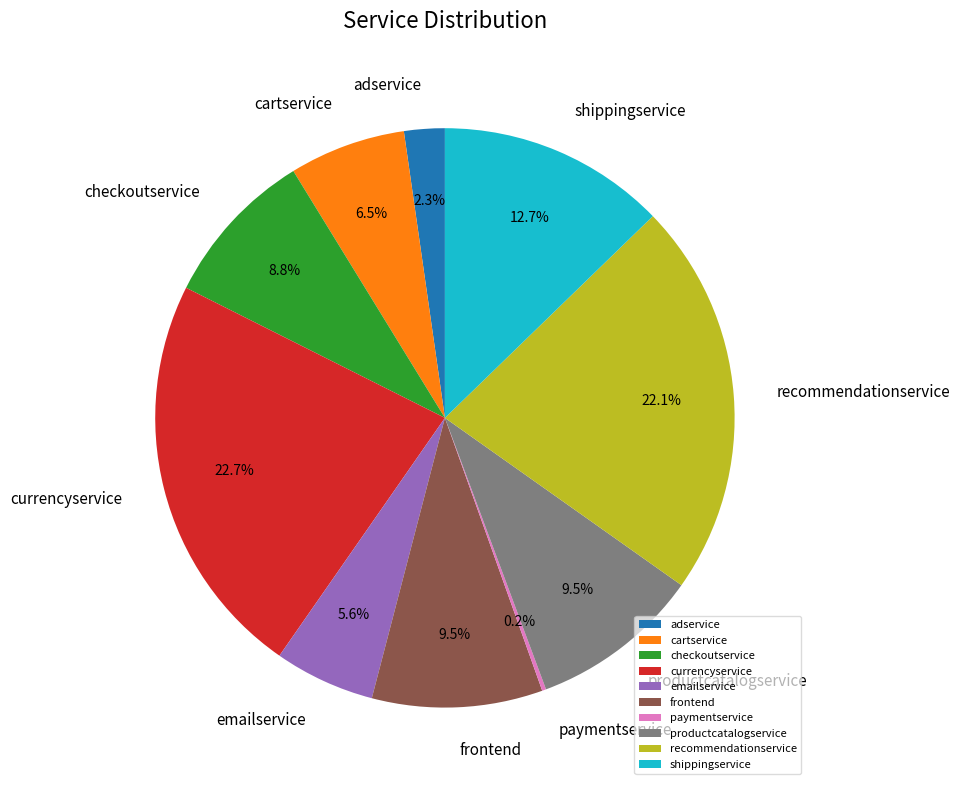

Which category has the biggest portion of the pie?

currencyservice